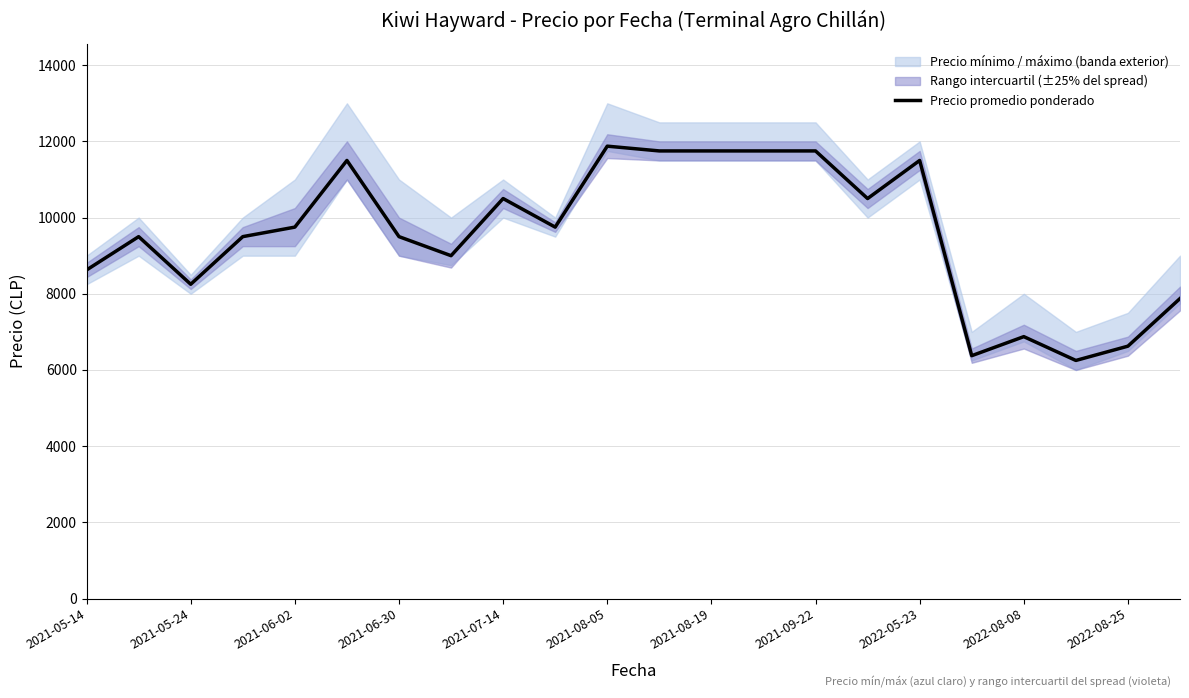

How many values are below 9750?

11